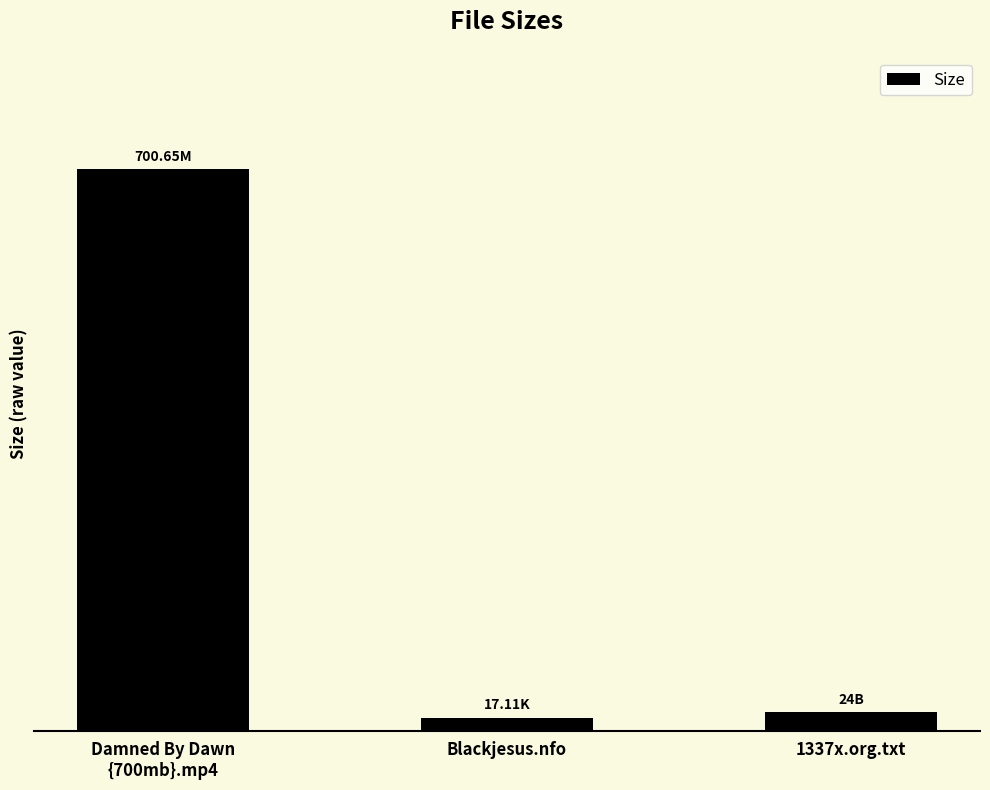

Does the chart contain any negative values?

No